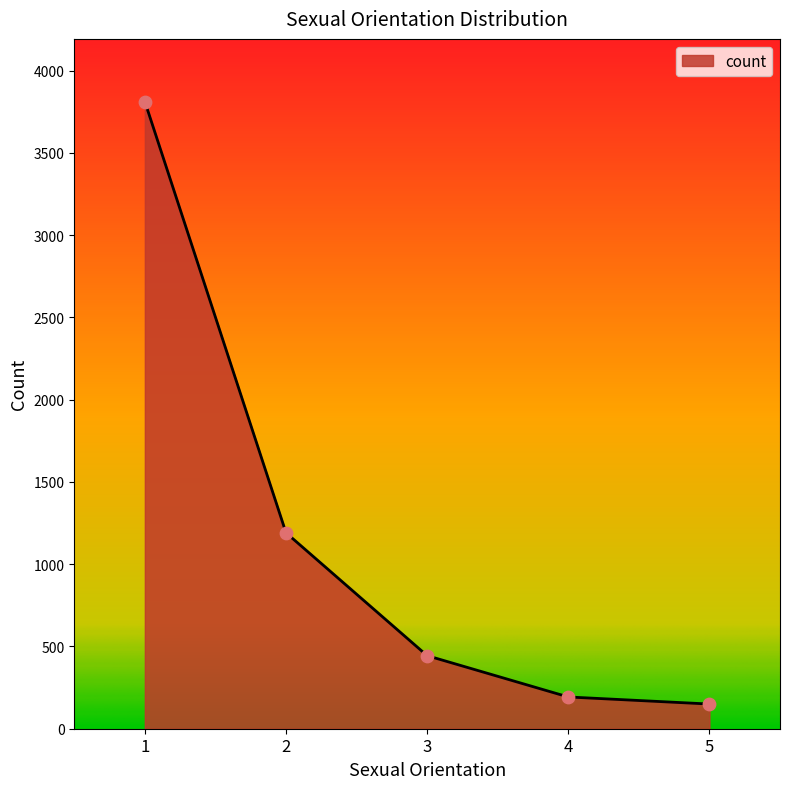

Between 1 and 5, which is larger?

1